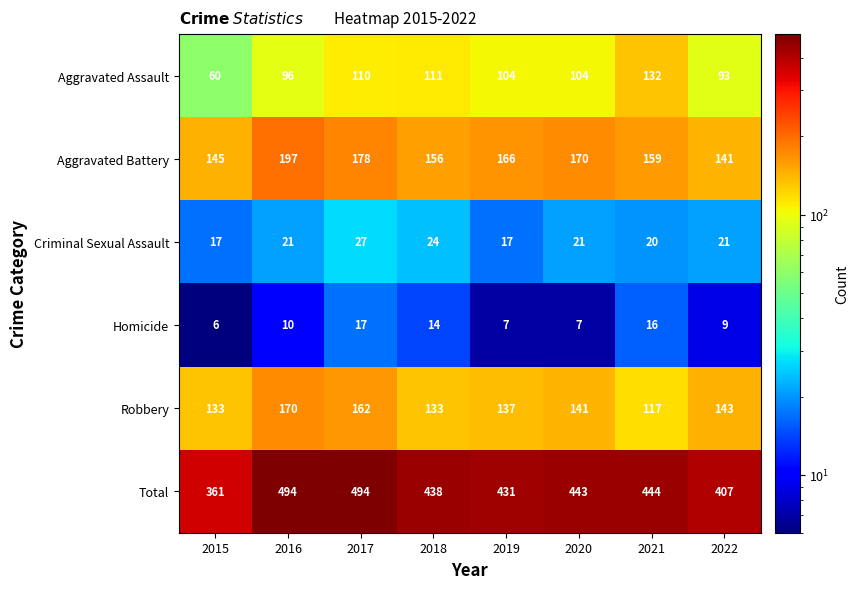

How many distinct data groups are displayed?

6